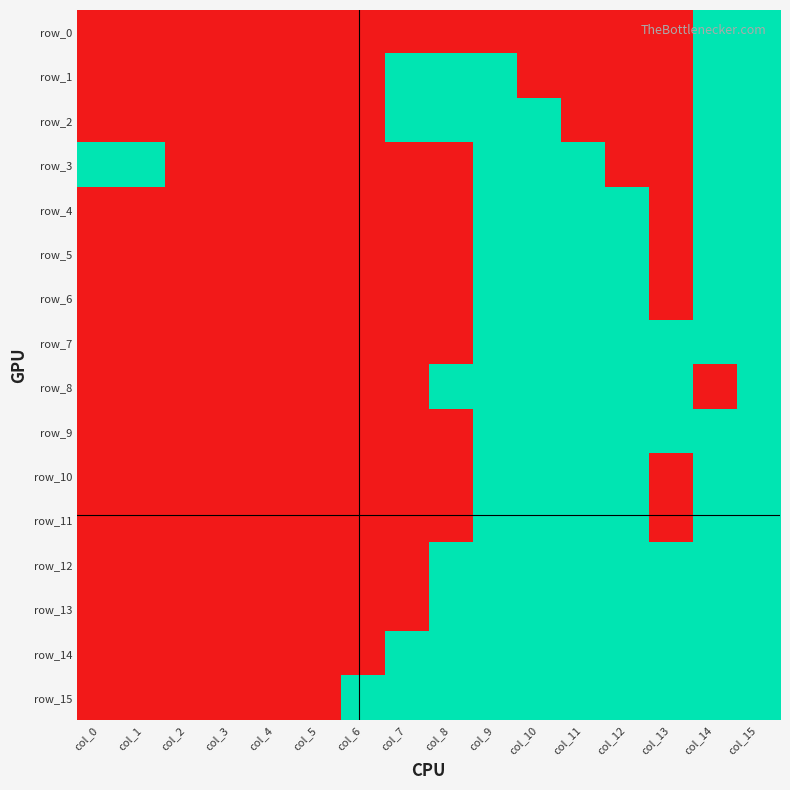

Which series has the largest range (max minus min)?

row_0